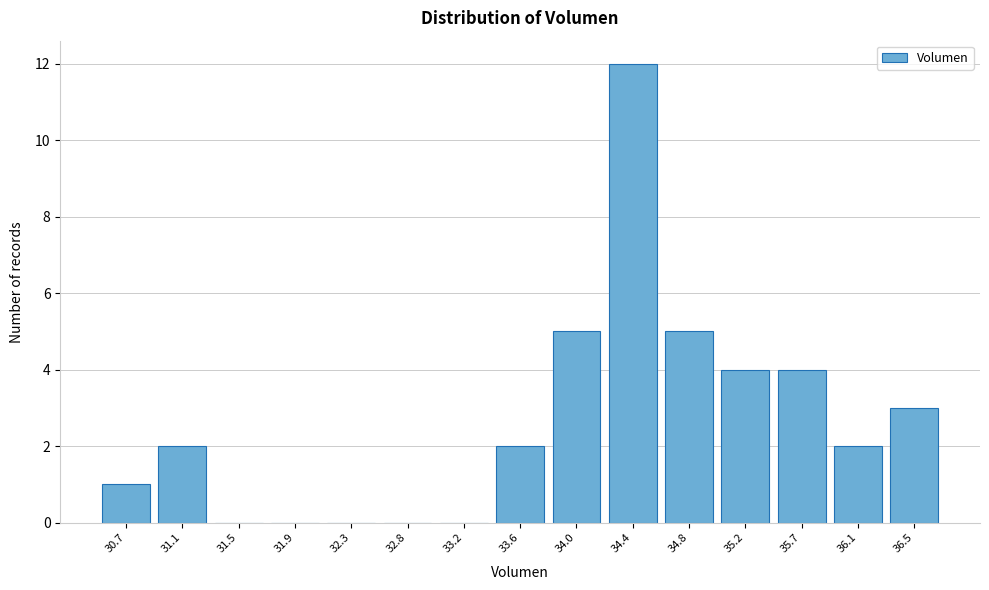

Reading left to right, extract all data points from this chart.

30.7=1	31.1=2	31.5=0	31.9=0	32.3=0	32.8=0	33.2=0	33.6=2	34.0=5	34.4=12	34.8=5	35.2=4	35.7=4	36.1=2	36.5=3